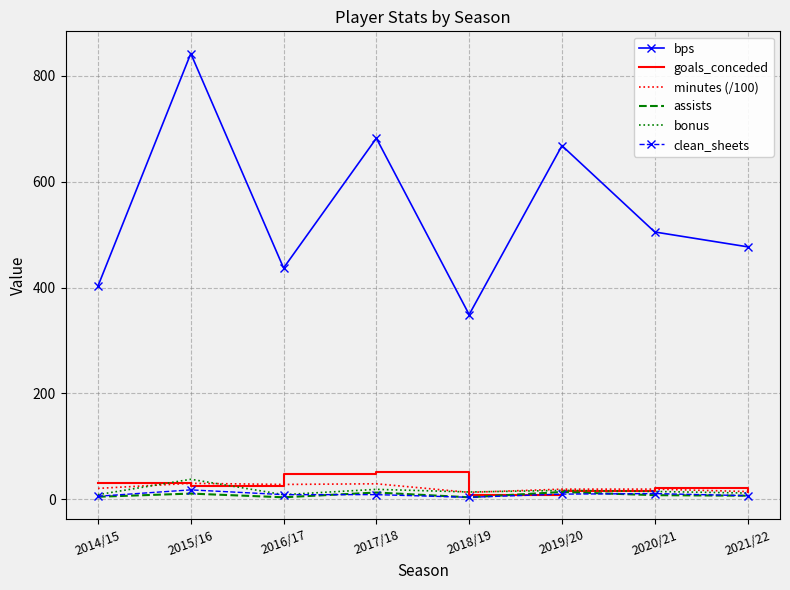

Which series has the largest total across all categories?

bps